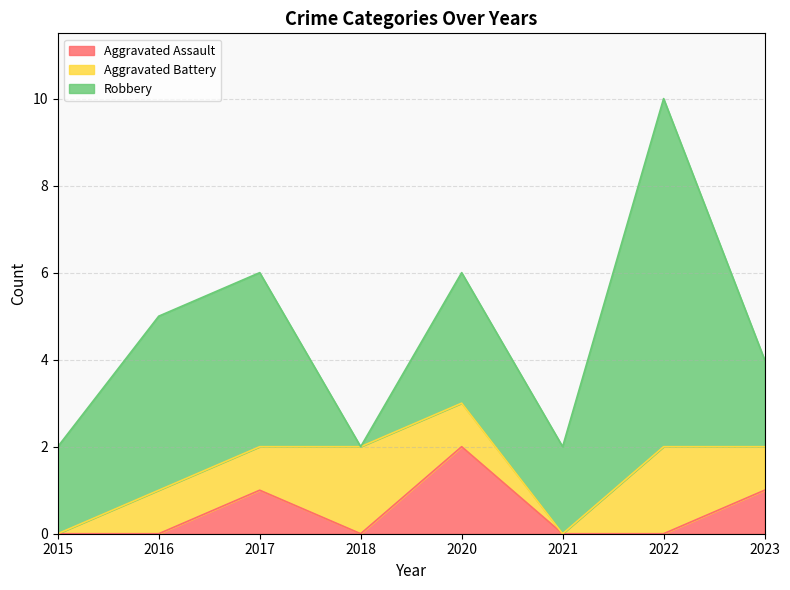

Rank the series by their average value, from lowest to highest.

Aggravated Assault, Aggravated Battery, Robbery